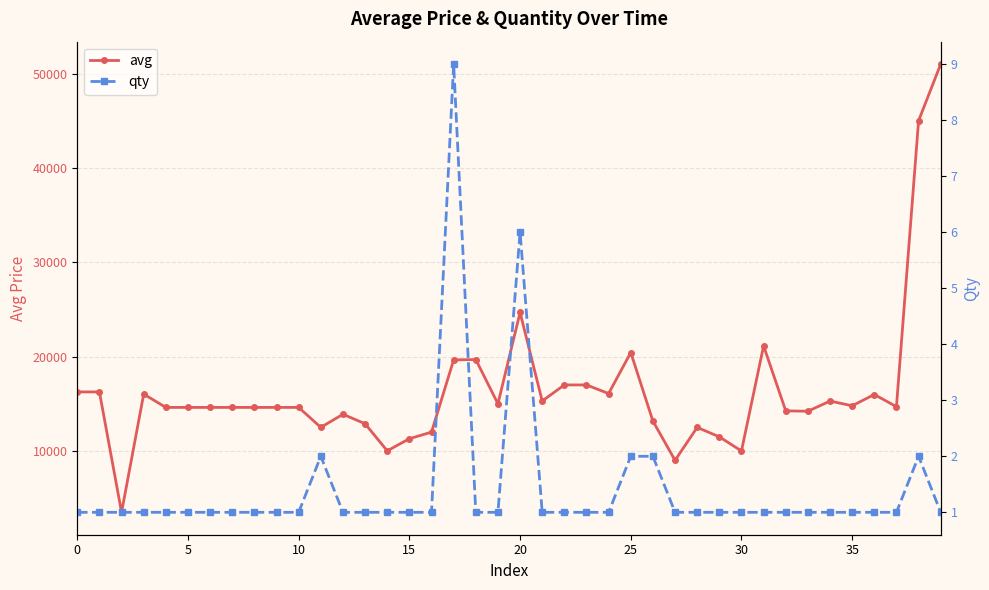

Which series has the largest total across all categories?

avg